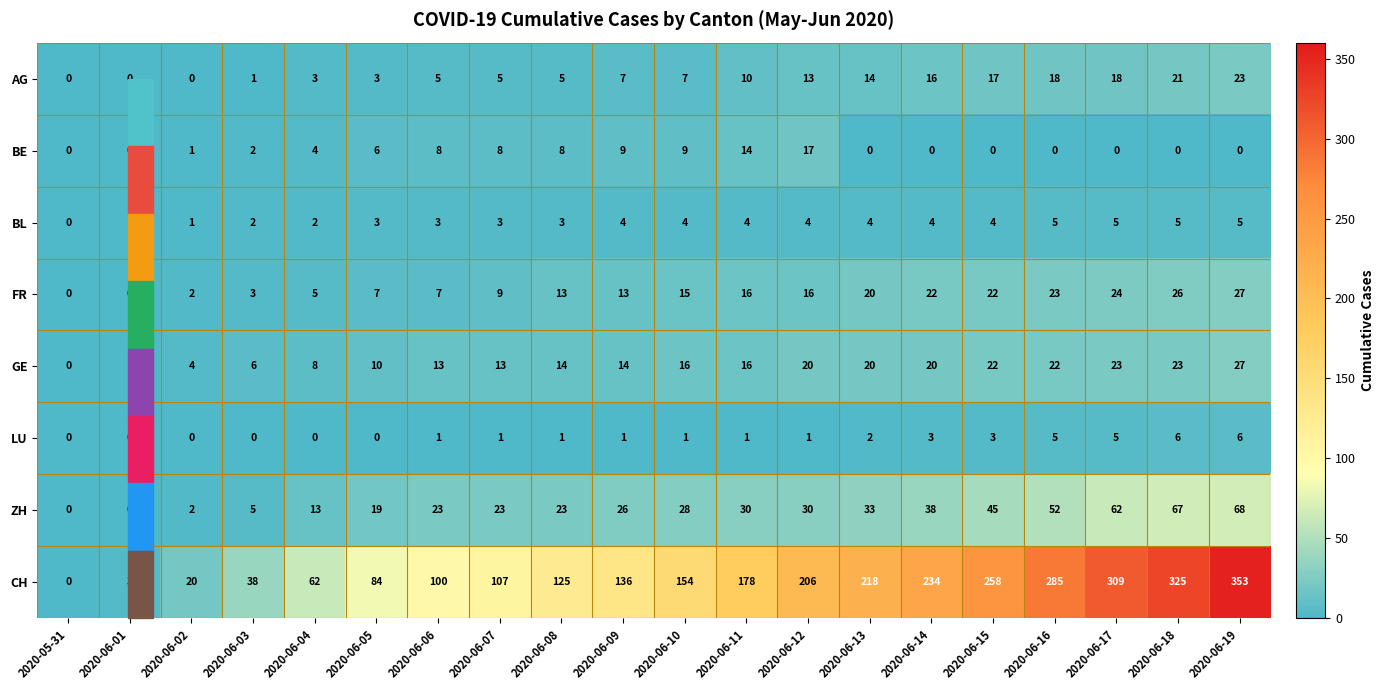

Which category has the highest value in the AG series?

2020-06-19